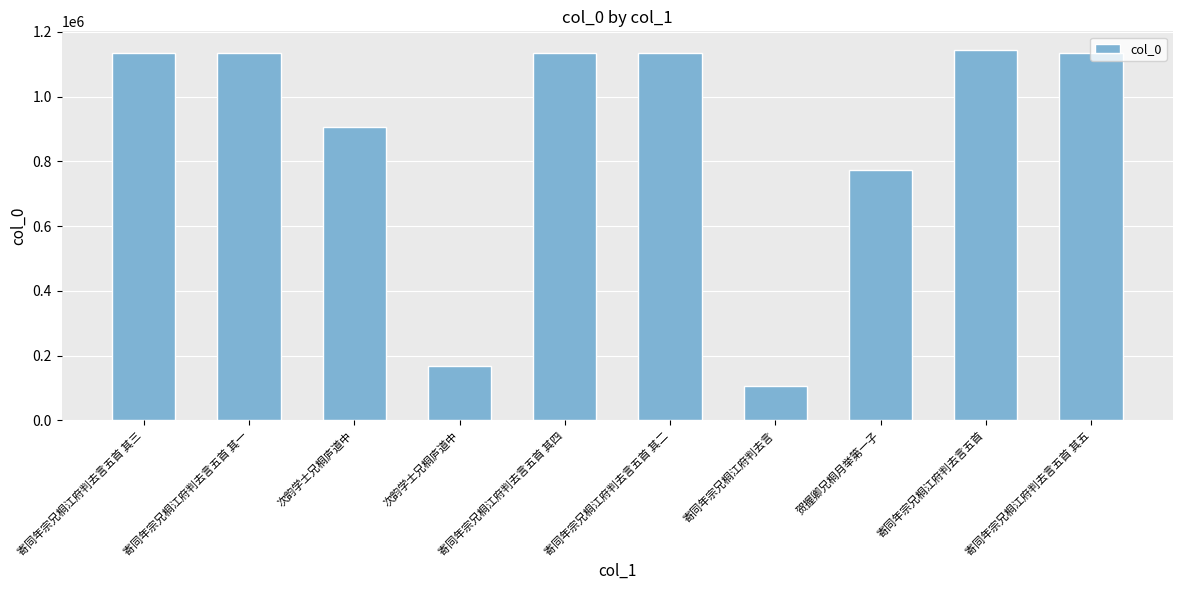

What is the label of the 9th bar from the right?

寄同年宗兄桐江府判去言五首 其一